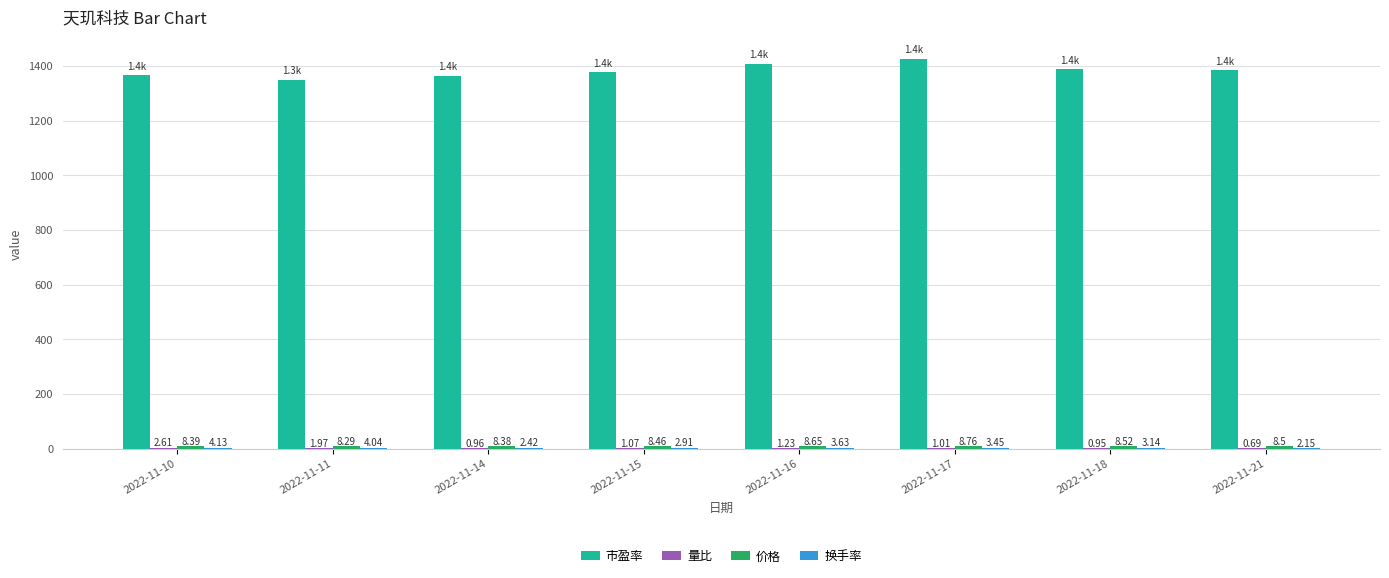

At which category is the sum across all series the highest?

2022-11-17